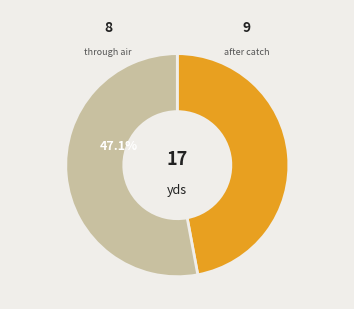

Does 4 represent more than half of the total?

No